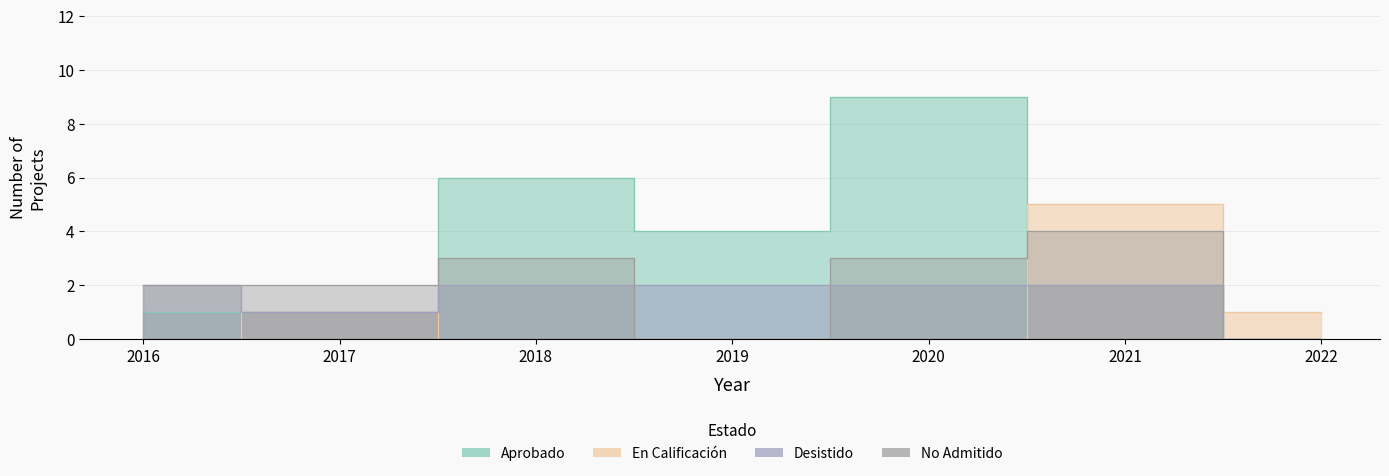

Reading left to right, transcribe all the data shown in this chart.

Aprobado: 2016=1	2017=1	2018=6	2019=4	2020=9	2021=2	2022=0
En Calificación: 2016=0	2017=1	2018=0	2019=0	2020=0	2021=5	2022=1
Desistido: 2016=2	2017=1	2018=2	2019=2	2020=2	2021=2	2022=0
No Admitido: 2016=2	2017=2	2018=3	2019=0	2020=3	2021=4	2022=0